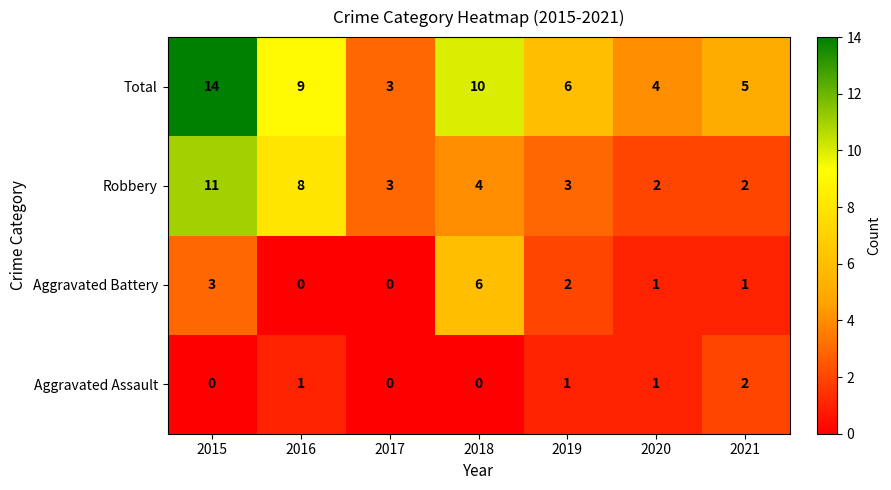

How many data points does each series have?

7